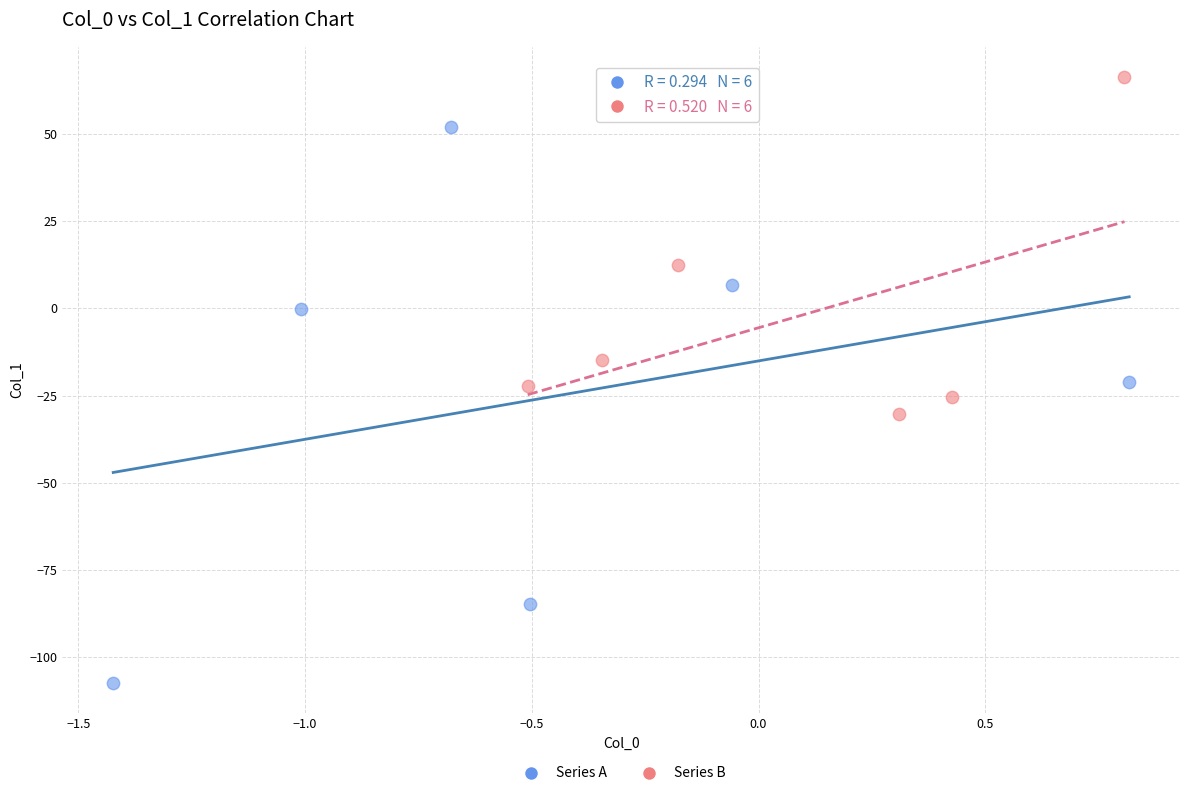

Which series has the largest Y range (max minus min)?

Series A